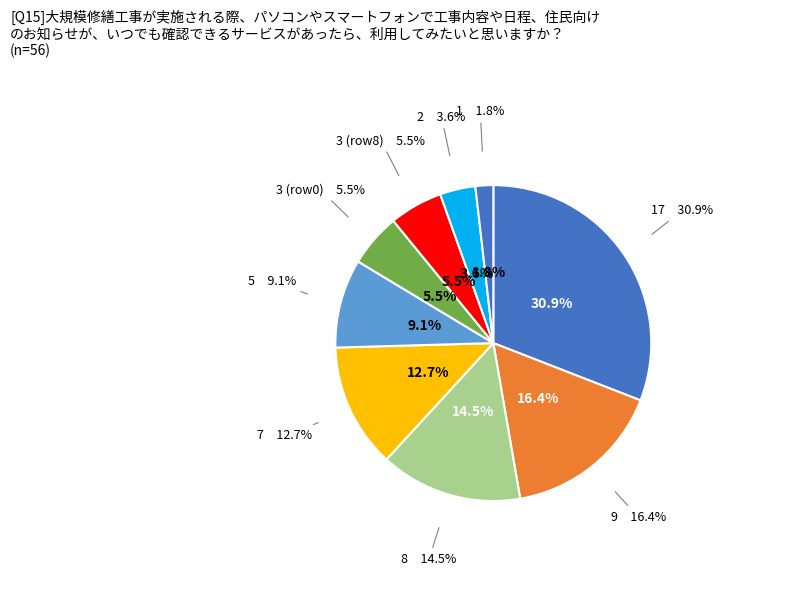

Is the sum of 7 and 5 greater than half?

No